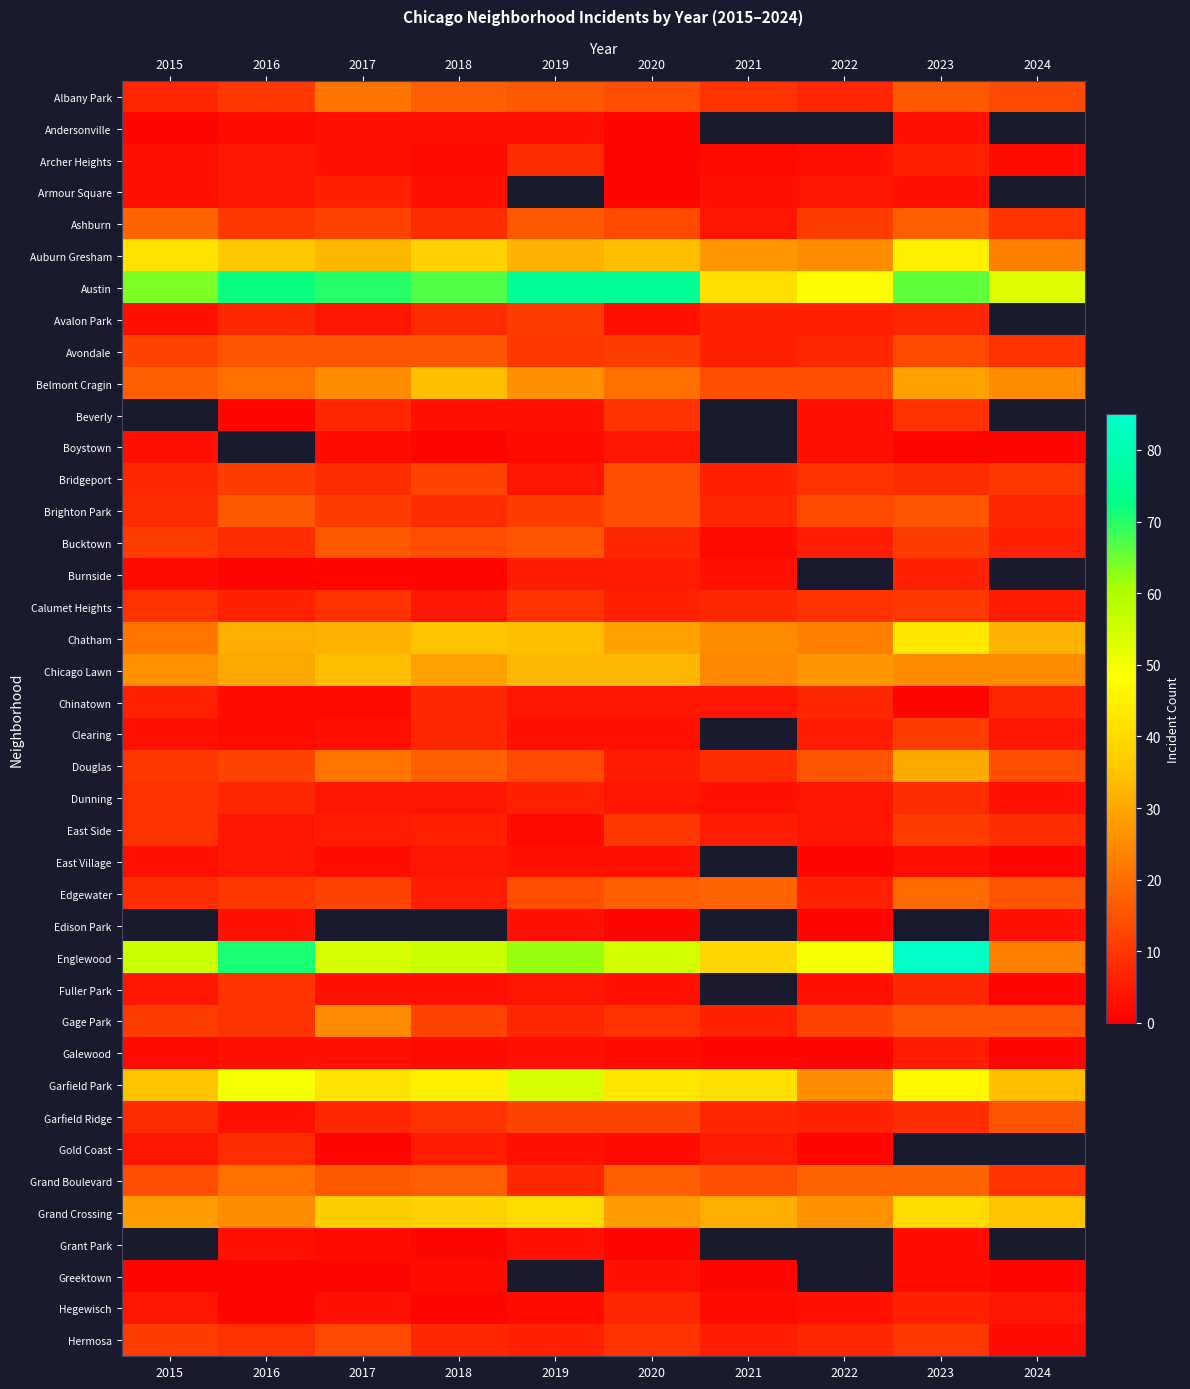

How many values in the Edgewater series are below 14?

5